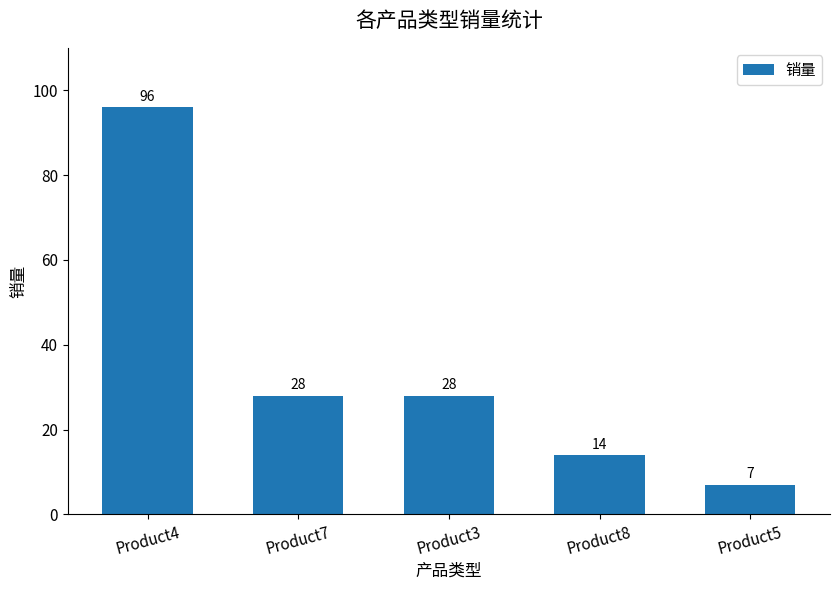

Reading right to left, what are all the values shown in this chart?

Product5=7	Product8=14	Product3=28	Product7=28	Product4=96